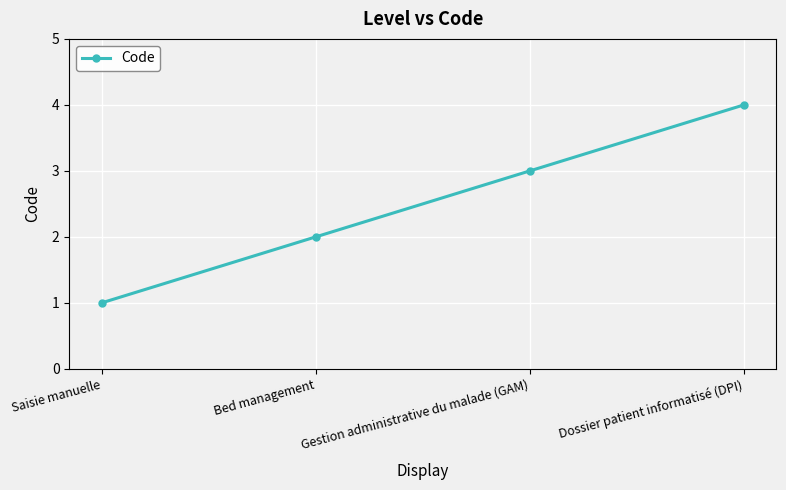

What is the minimum value shown in the chart?

1